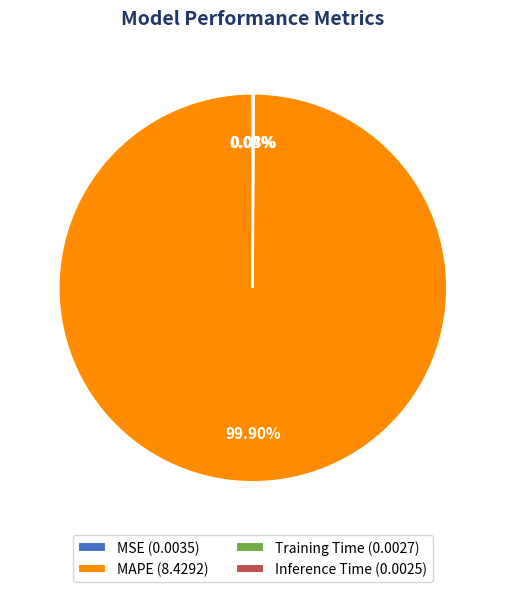

Which slice represents more than half of the pie?

MAPE